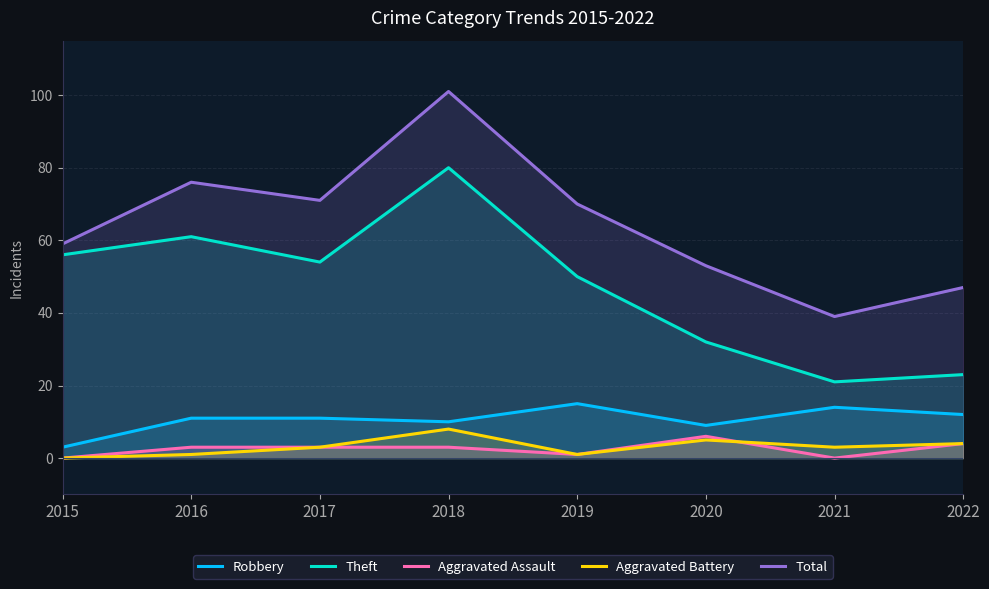

What is the difference between the maximum and minimum values in the Aggravated Assault series?

6